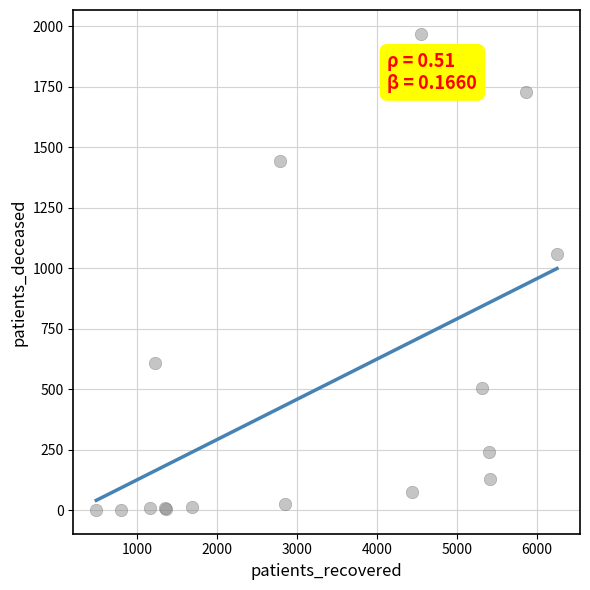

What Y value in the scatter plot is closest to 985?

1061